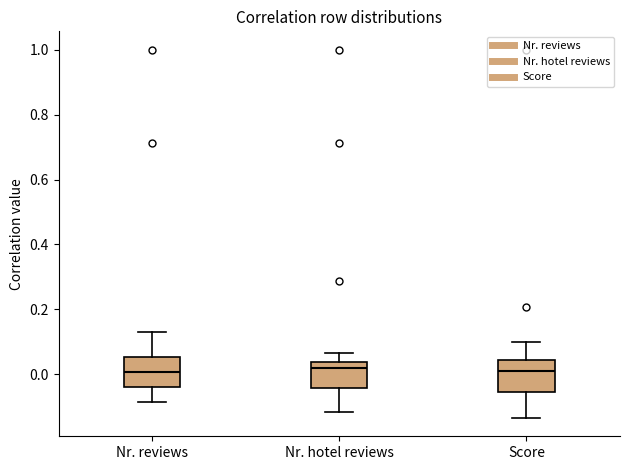

Reading left to right, transcribe this box plot: for each box, give where its median line is, the range the box spans, and where its two whiskers end, as read against the y-axis. The values are not printed on the chart, so give them approximately, as read against the axis.

Nr. reviews: median 0.00, box -0.04 to 0.06, whiskers -0.08 to 0.12
Nr. hotel reviews: median 0.02, box -0.04 to 0.04, whiskers -0.12 to 0.06
Score: median 0.00, box -0.06 to 0.04, whiskers -0.14 to 0.10